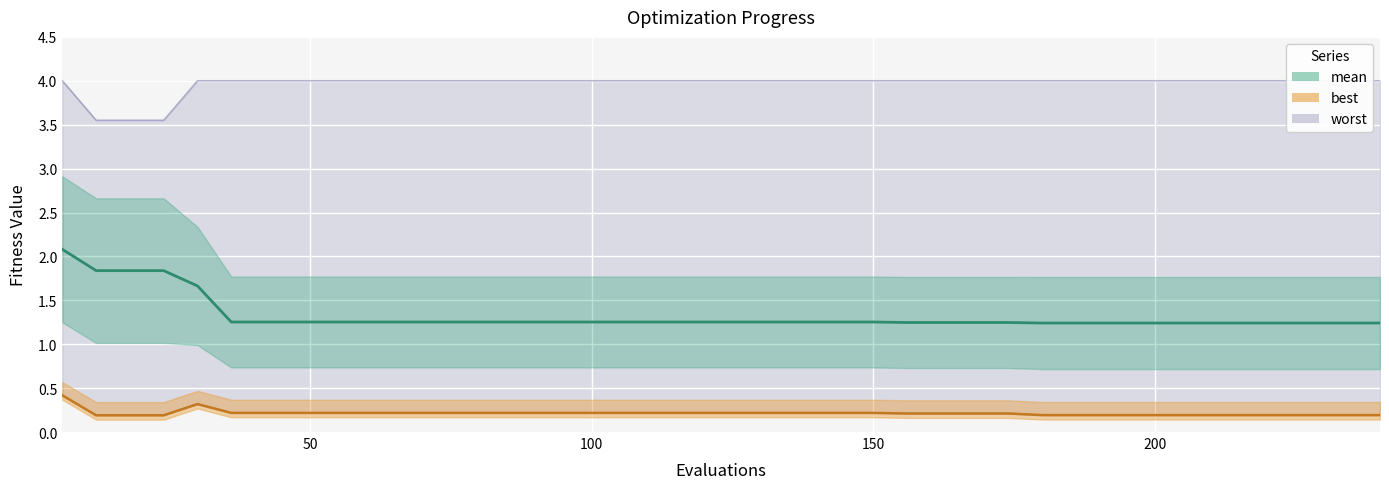

True or false: mean and best intersect in this chart.

False